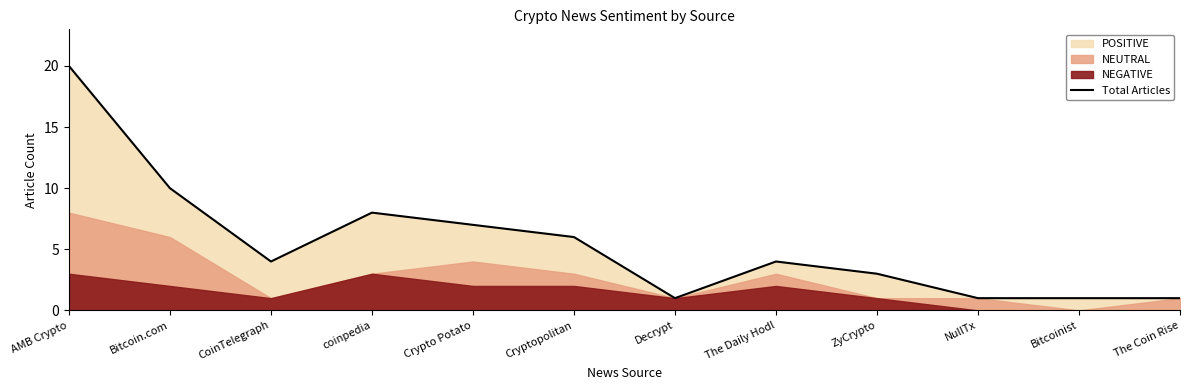

At which category does the data reach its first local peak?

coinpedia